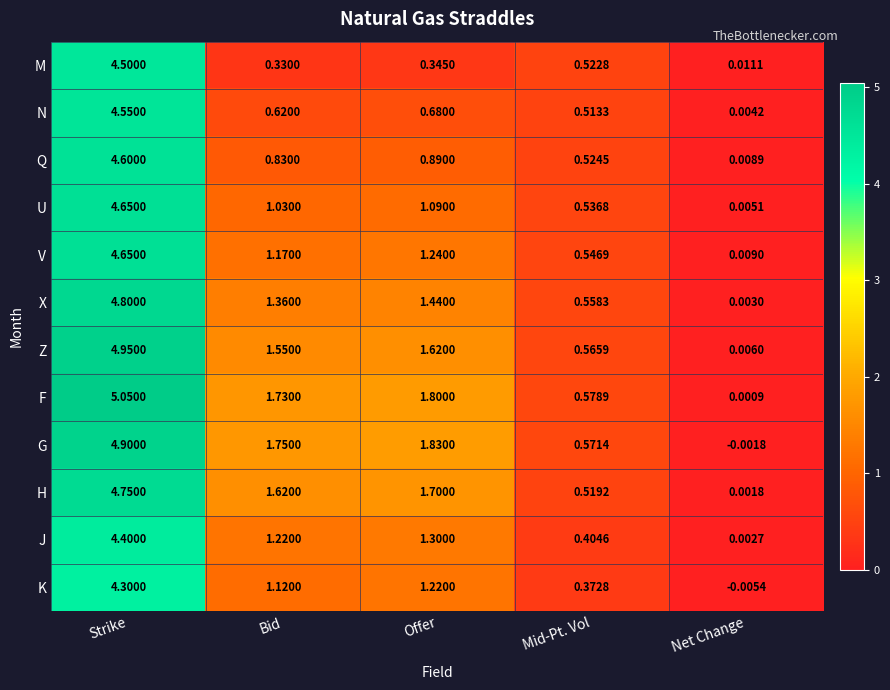

At which category is the sum across all series the highest?

Strike